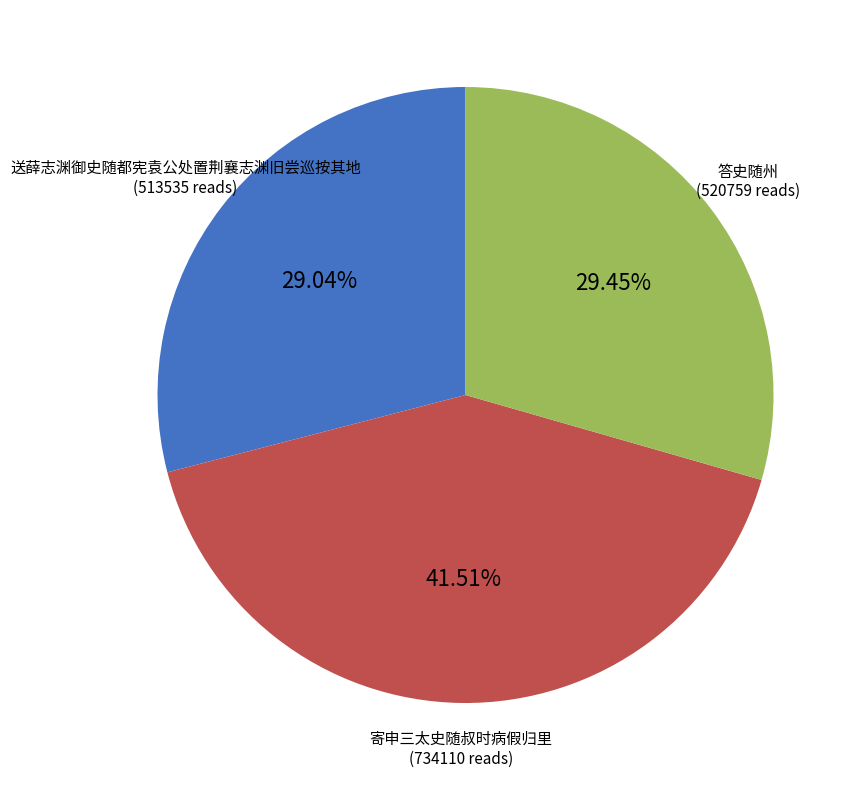

Which slice is the largest?

寄申三太史随叔时病假归里